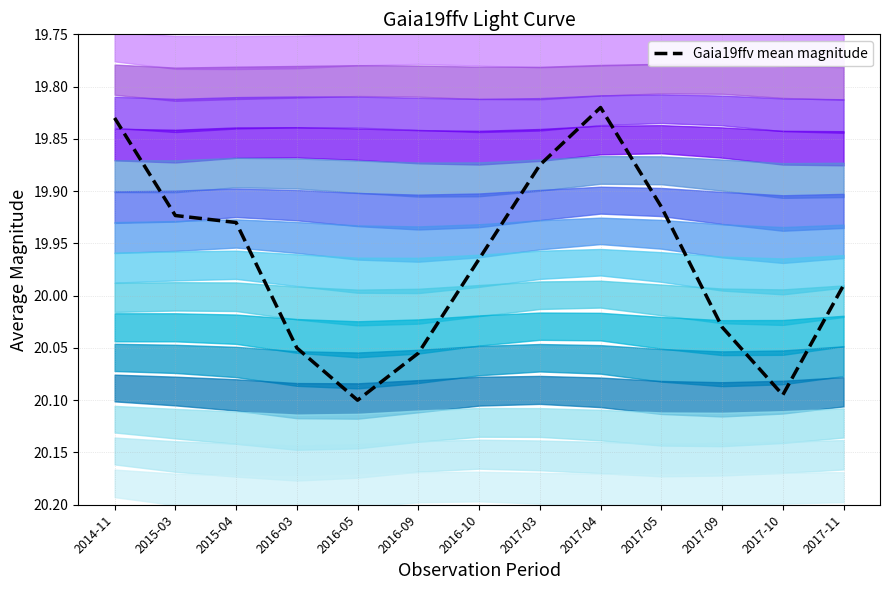

The value at 2017-03 is 19.9. True or false?

True